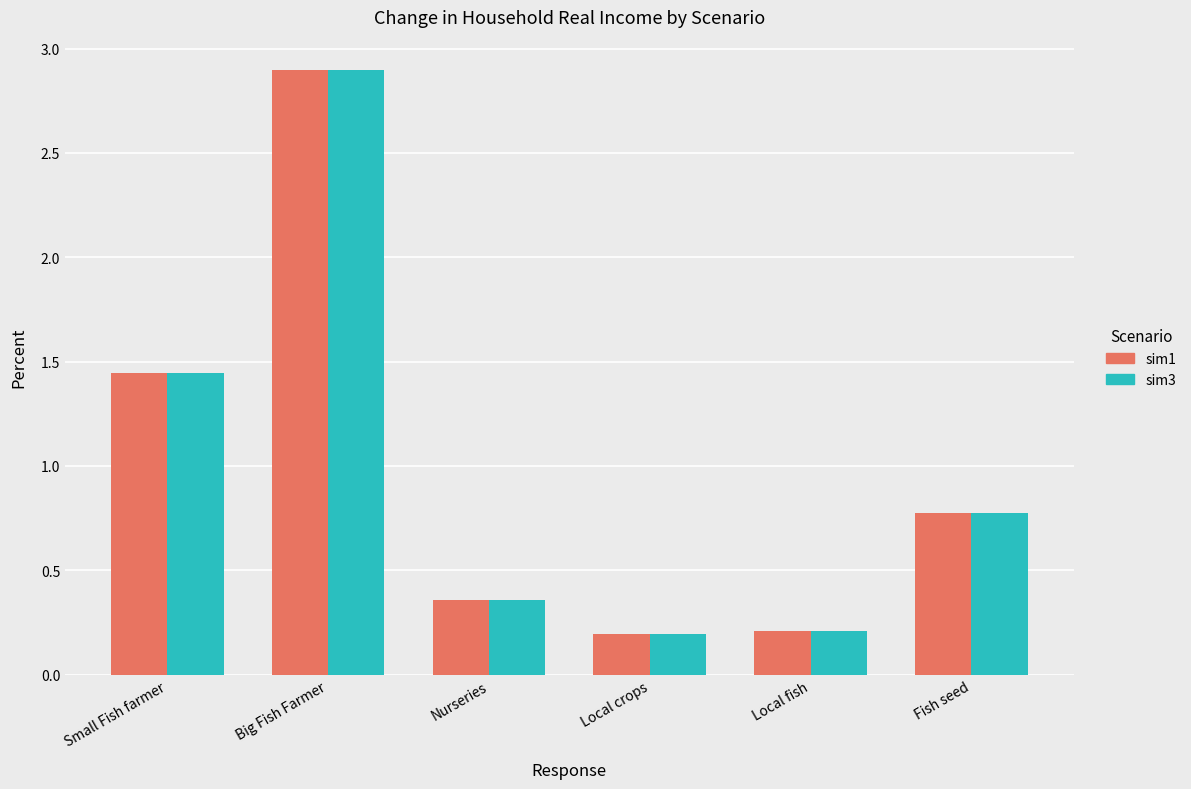

What position from the right is Big Fish Farmer?

5